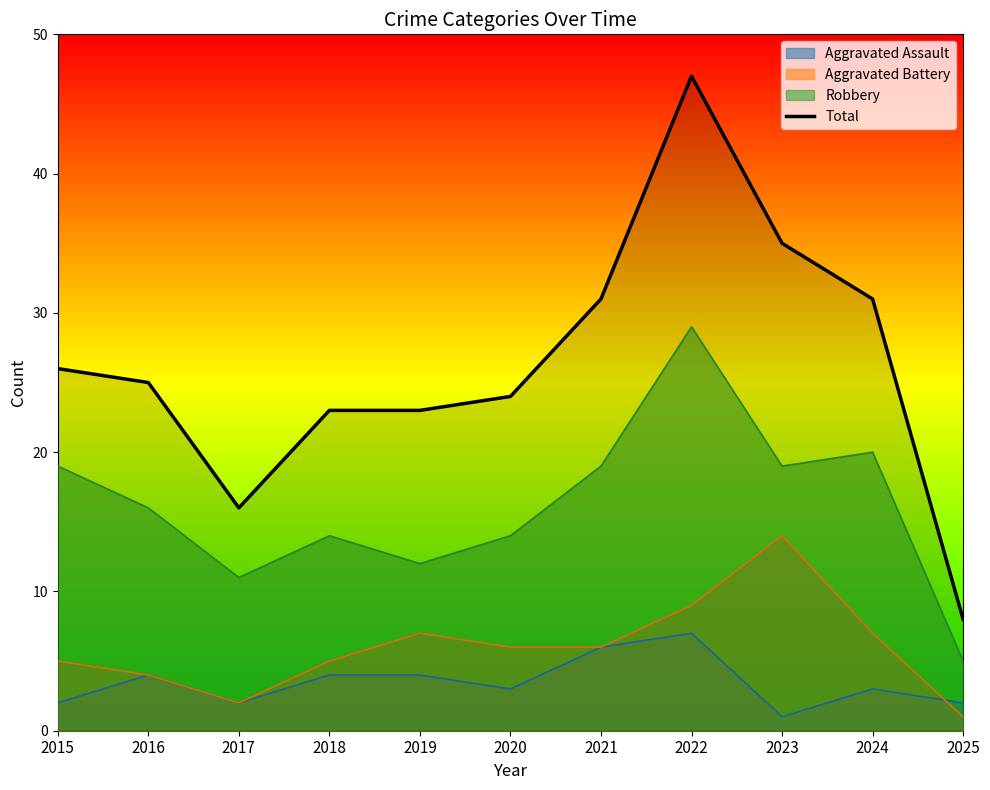

At which label does the data first exceed 25?

2015